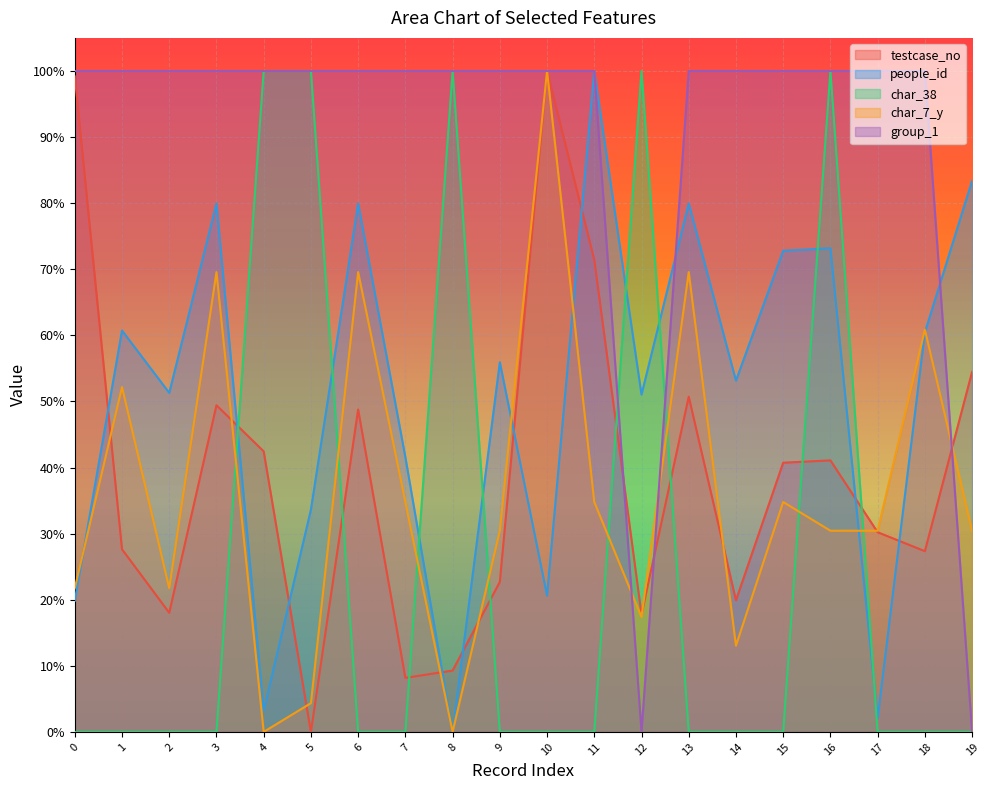

What is the total value across all series at 6?

3.0